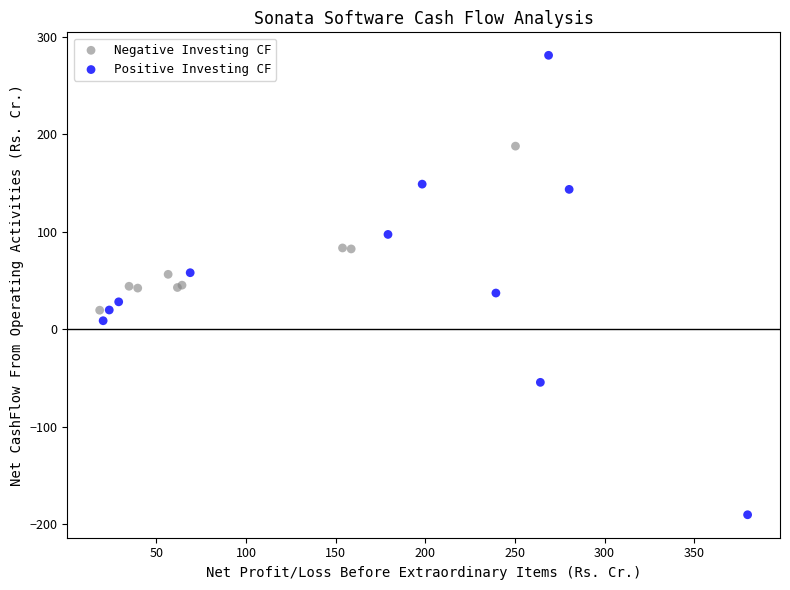

Which series contains the highest Y value?

Positive Investing CF